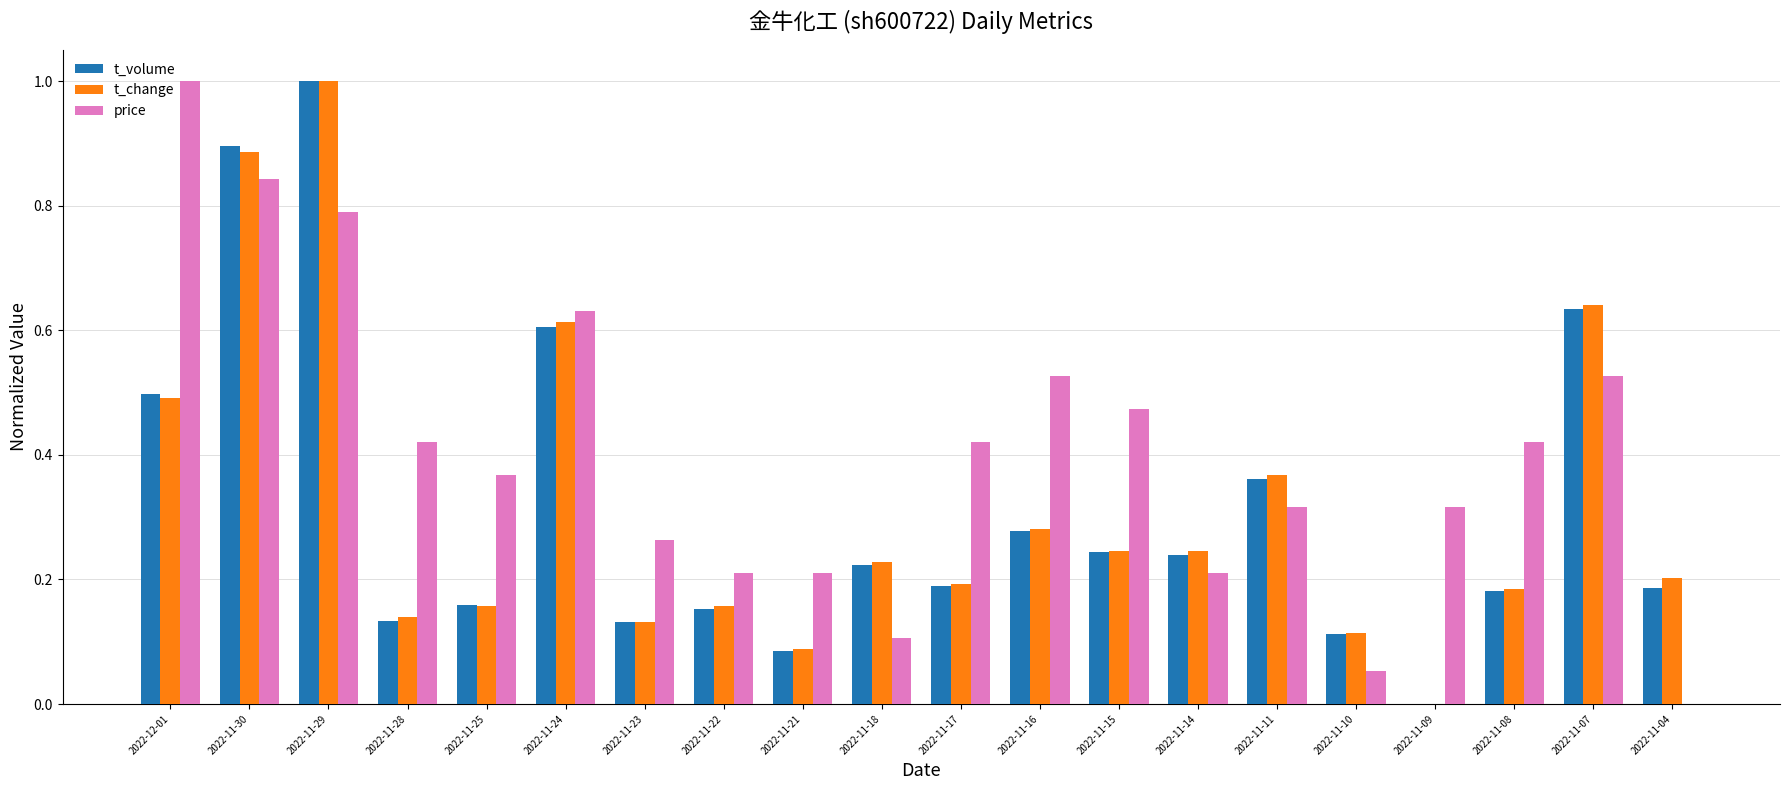

What is the sum of the price values at 2022-11-11 and 2022-11-29?

1.1